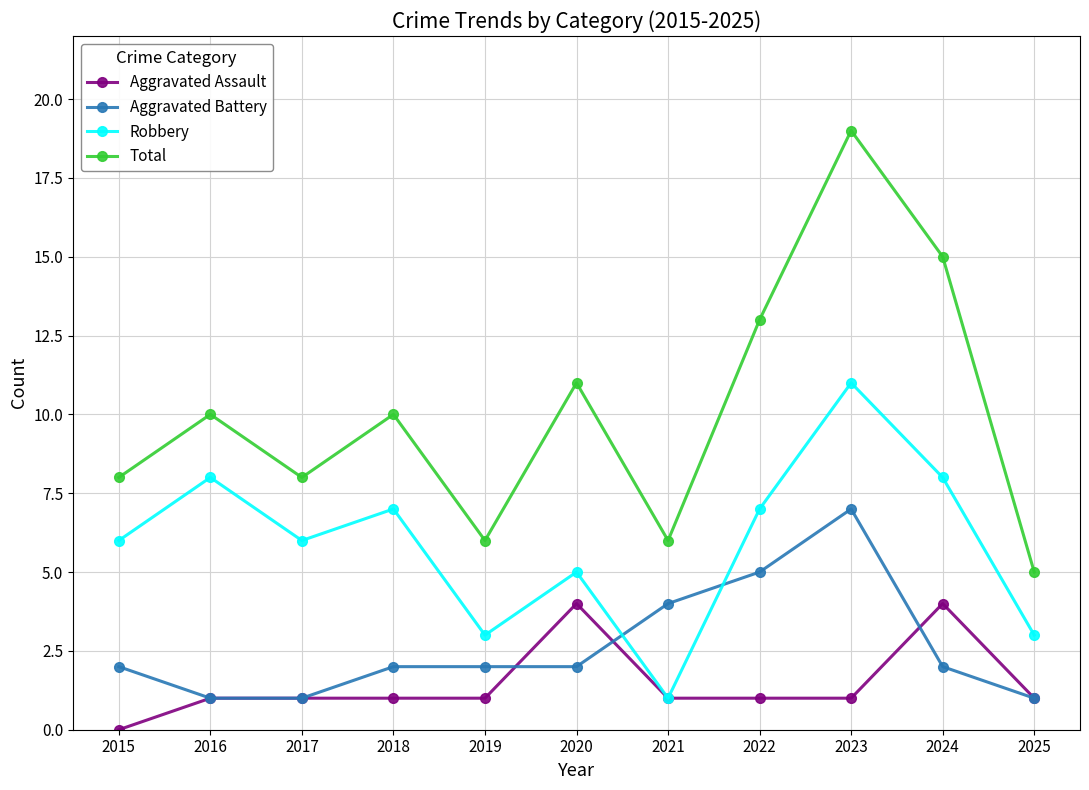

Reading left to right, extract all data points from this chart.

Aggravated Assault: 0	1	1	1	1	4	1	1	1	4	1
Aggravated Battery: 2	1	1	2	2	2	4	5	7	2	1
Robbery: 6	8	6	7	3	5	1	7	11	8	3
Total: 8	10	8	10	6	11	6	13	19	15	5